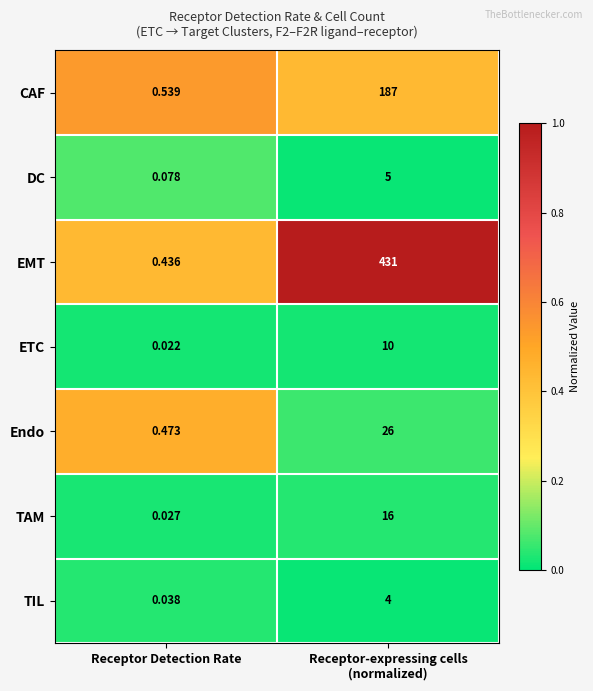

Count the number of categories in the chart.

2